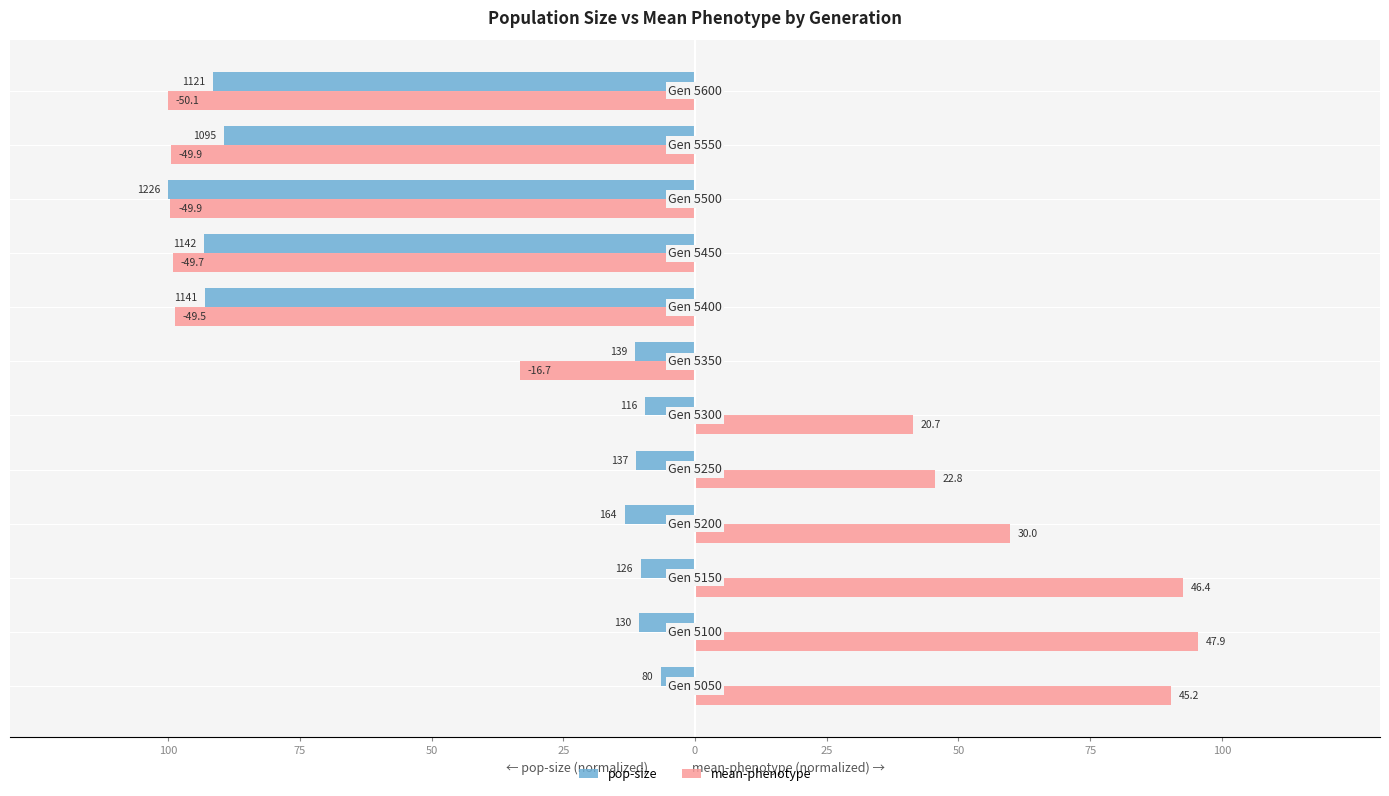

Reading left to right, list all the values displayed in this chart.

pop-size: -6.5	-10.6	-10.3	-13.4	-11.2	-9.5	-11.3	-93.1	-93.1	-100.0	-89.3	-91.4
mean-phenotype: 90.3	95.5	92.6	59.8	45.5	41.4	-33.3	-98.7	-99.1	-99.6	-99.5	-100.0